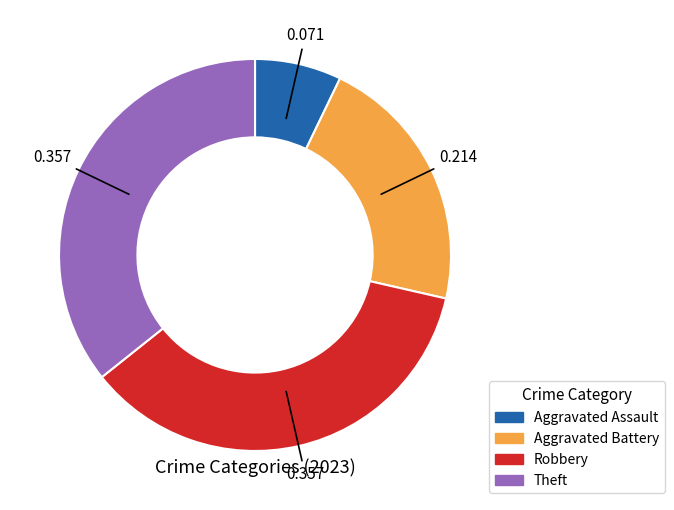

Is there any slice that represents more than half of the pie?

No